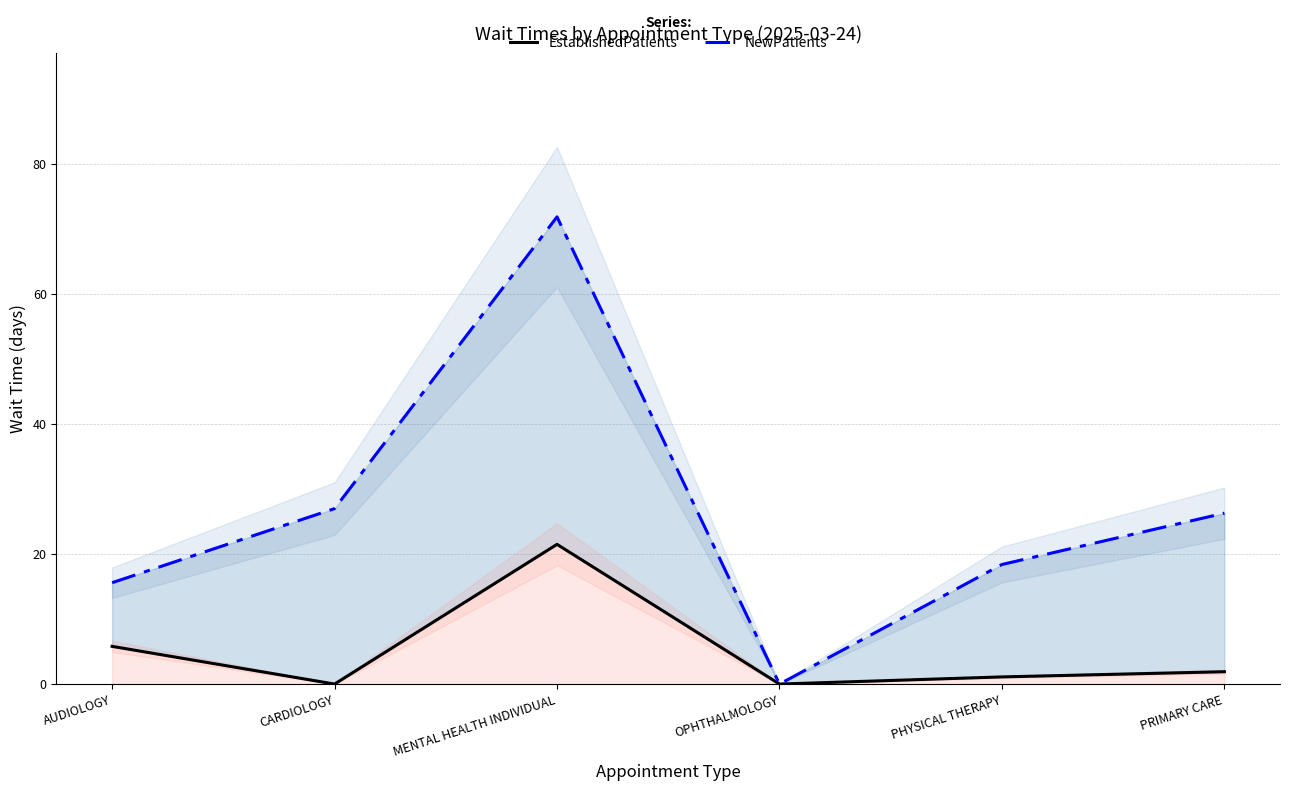

What is the total value across all series at MENTAL HEALTH INDIVIDUAL?

93.4